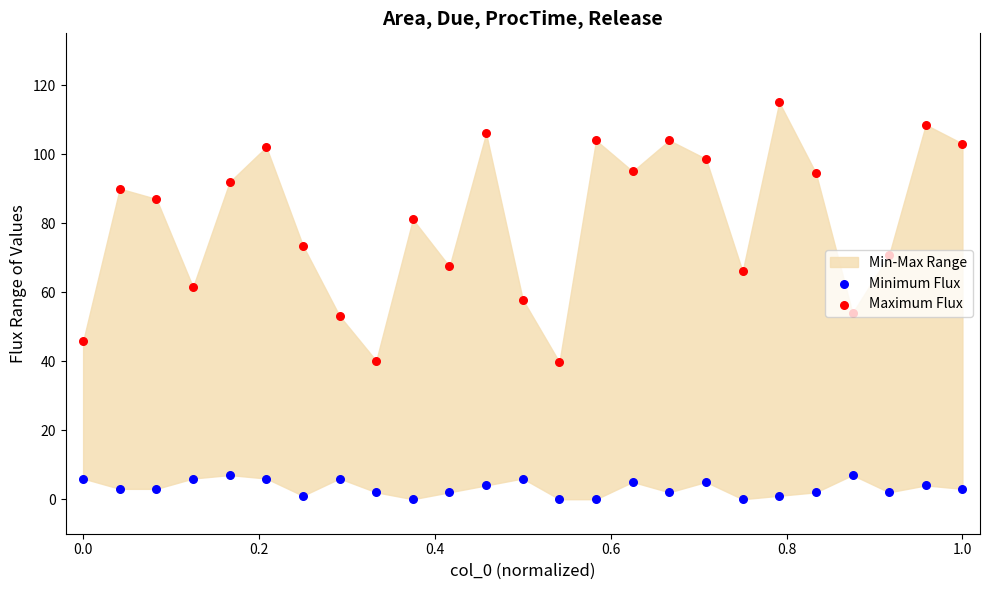

Is the value of Maximum Flux at 21 greater than the value of Minimum Flux at 8?

Yes